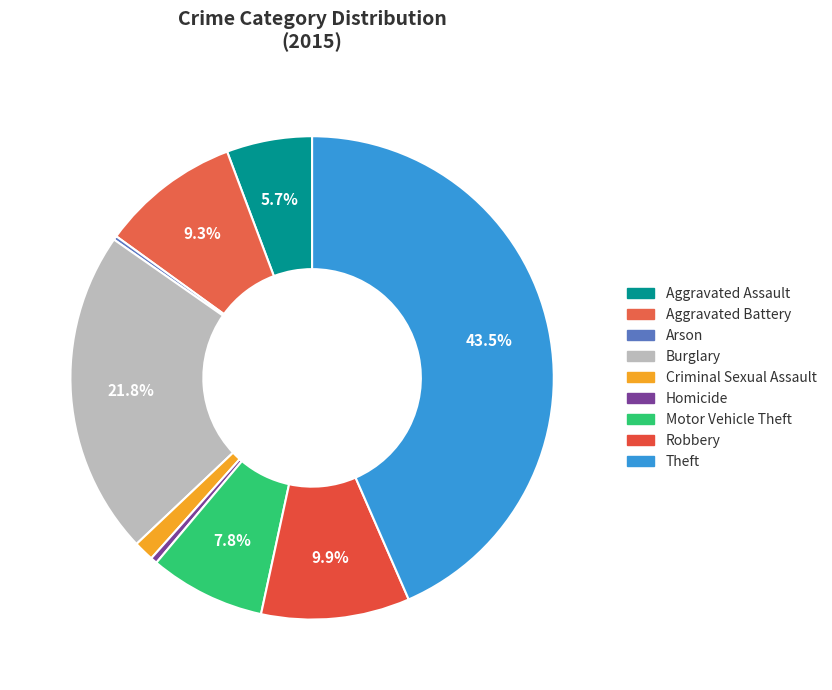

What is the smallest slice in the pie chart?

Arson